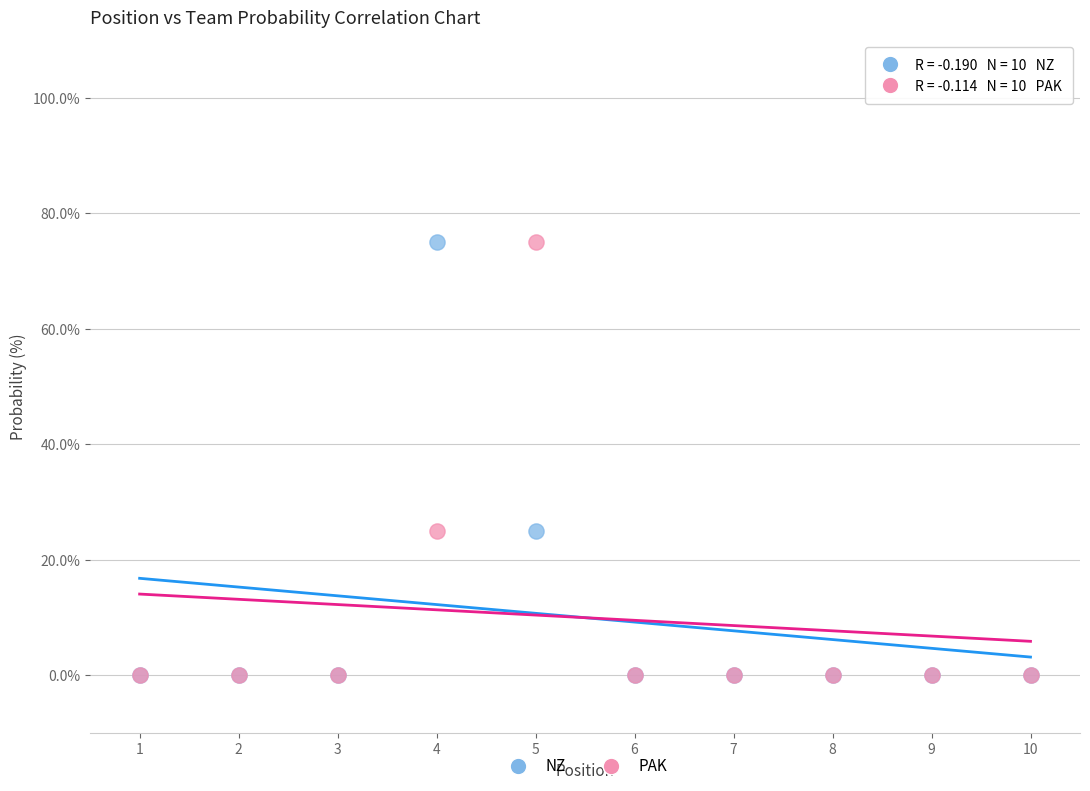

What are all the series names shown in the legend?

NZ, PAK